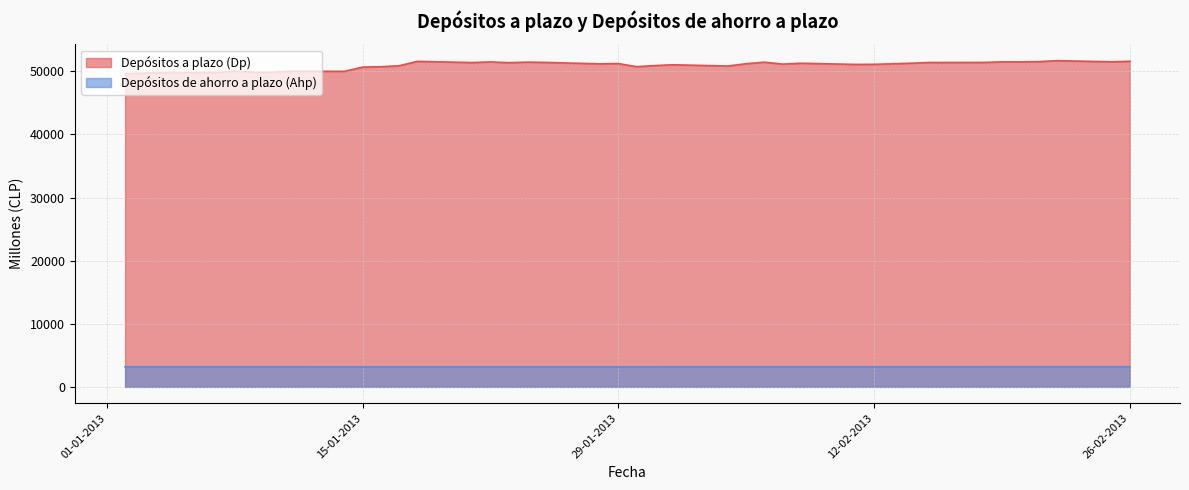

At which category is the sum across all series the highest?

22-02-2013